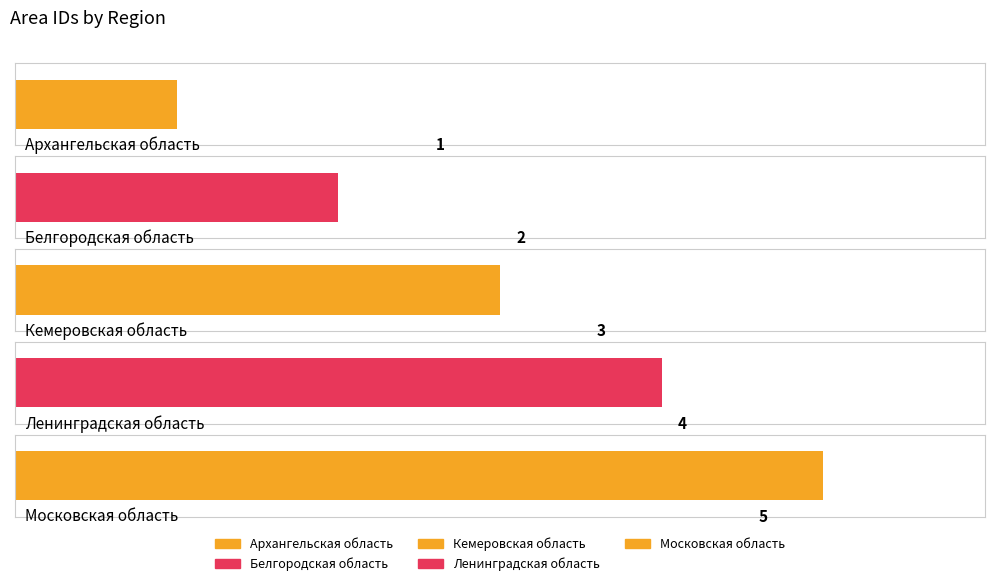

True or false: the data shows 2 at Белгородская область.

True